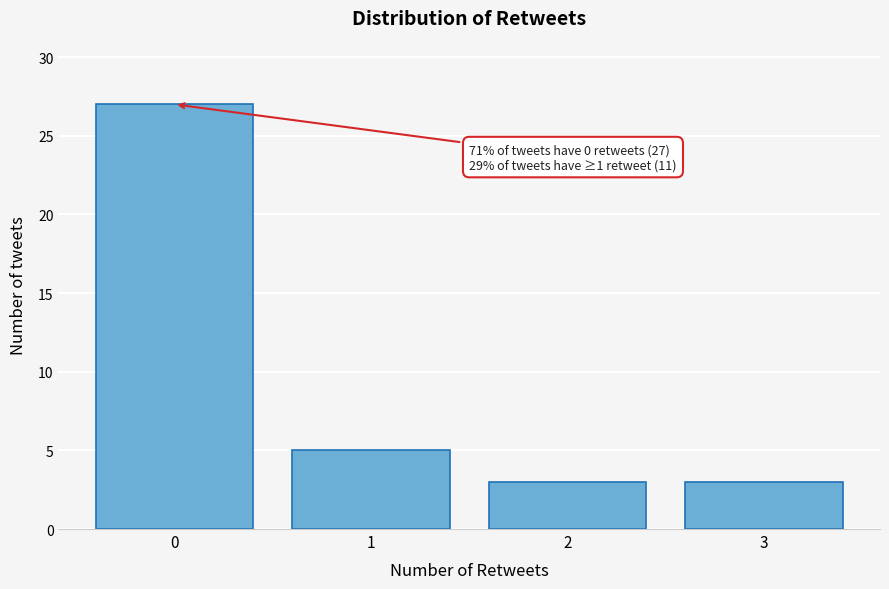

Reading right to left, list all the values displayed in this chart.

3	3	5	27